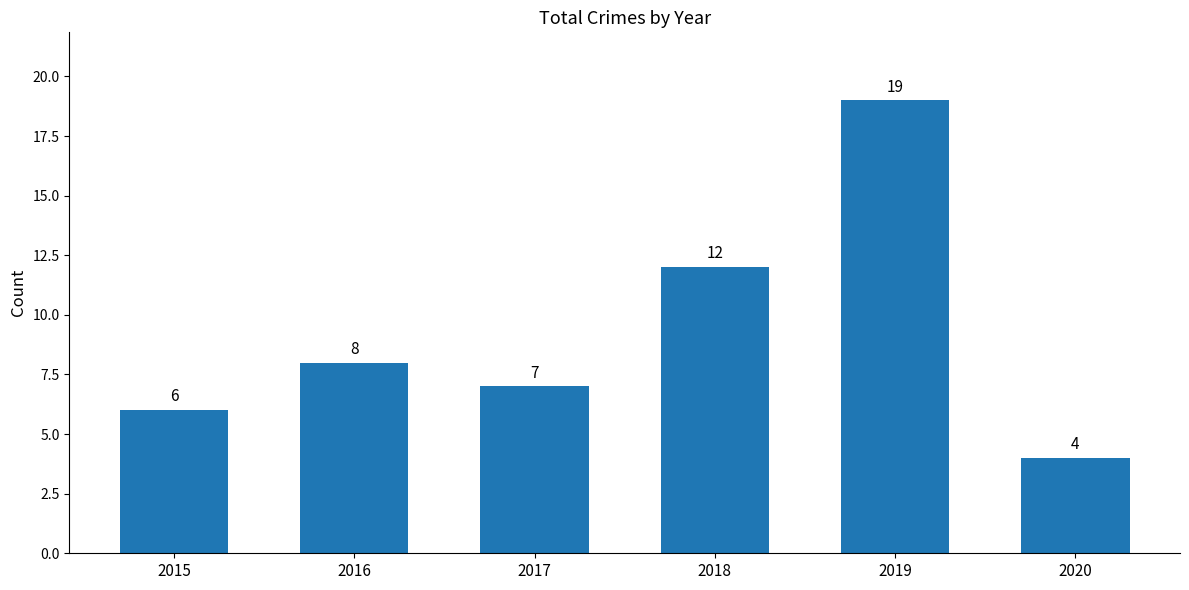

Rank the categories by value from lowest to highest.

2020, 2015, 2017, 2016, 2018, 2019